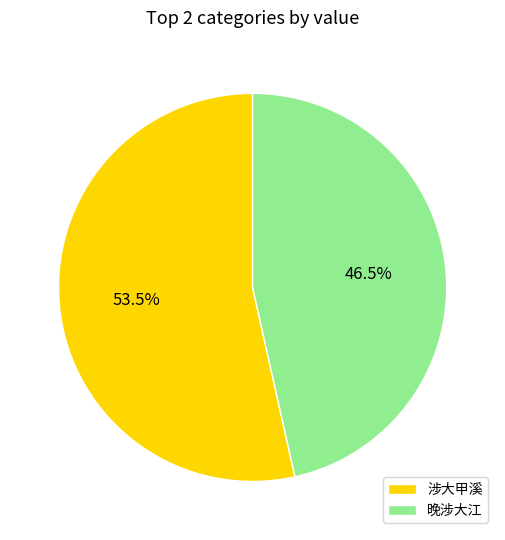

Is it true that 涉大甲溪 is 67% of the pie?

False